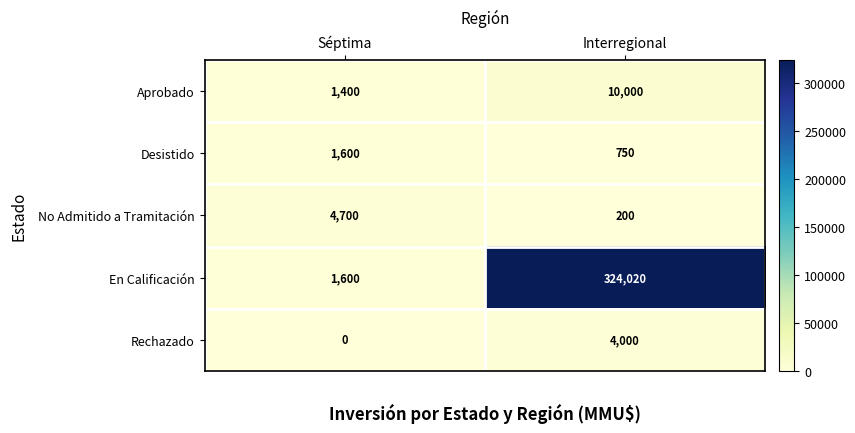

Is it true that En Calificación equals 324020 at Interregional?

True